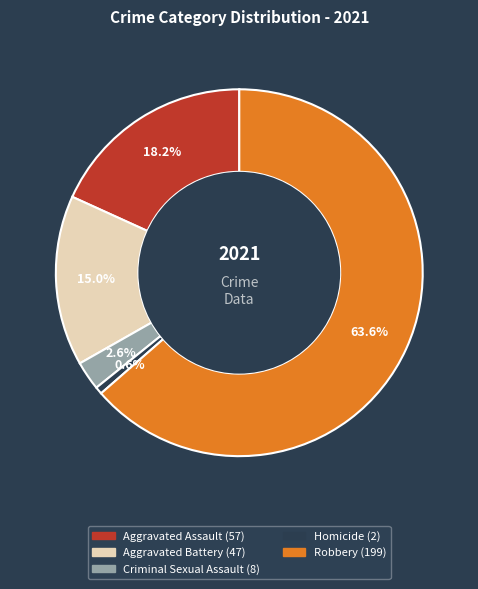

What is the majority slice?

Robbery